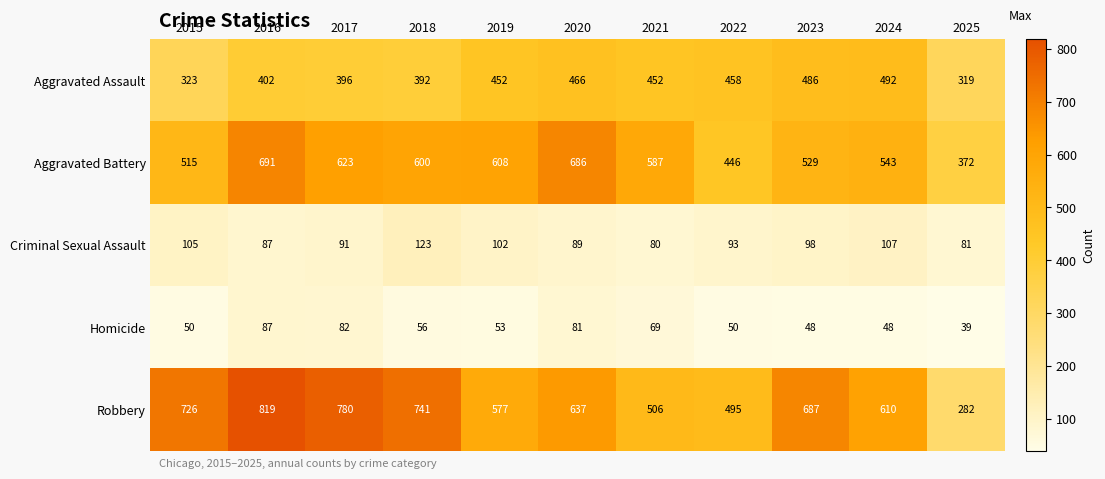

What is the greatest value displayed?

819